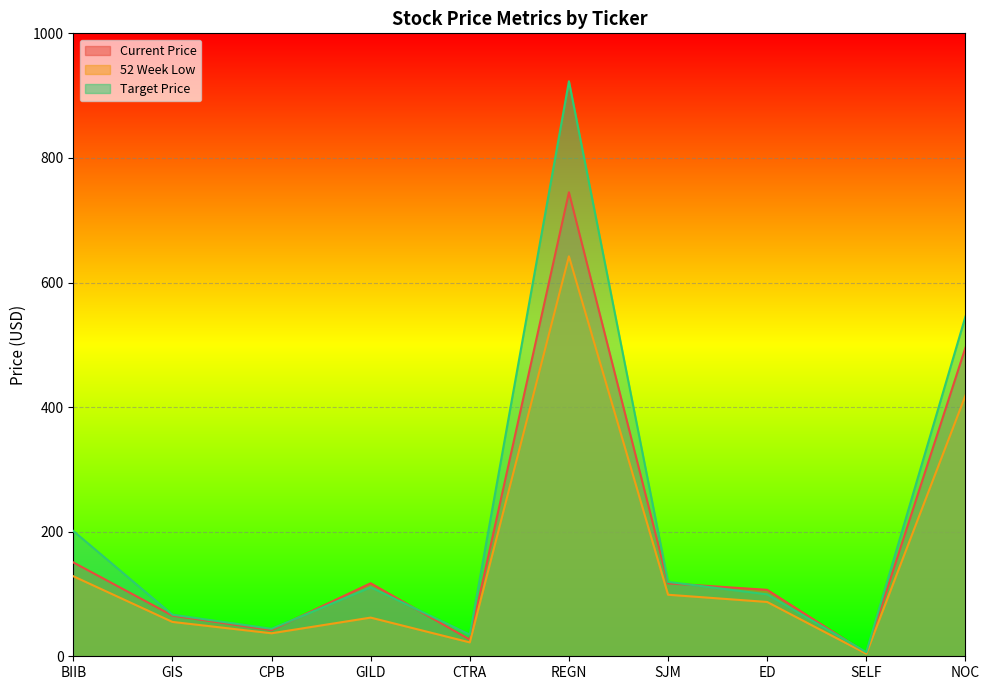

What is the maximum value for 52 Week Low?

642.0